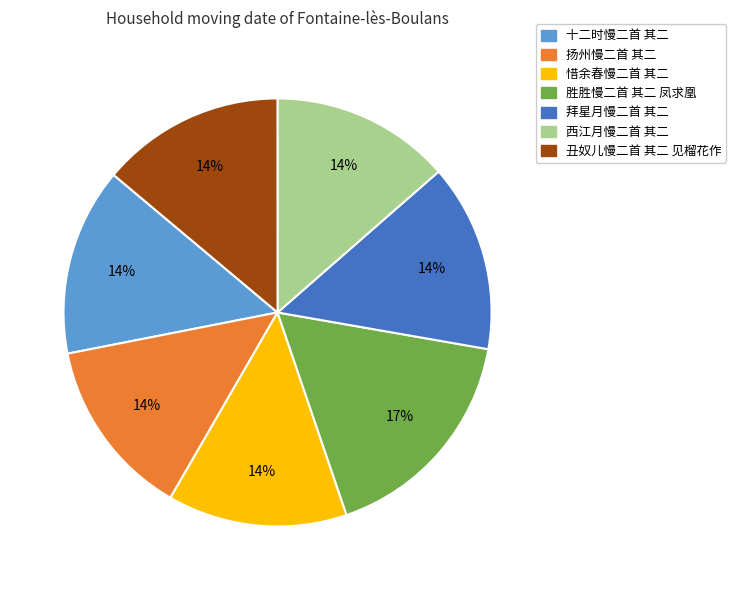

Is 丑奴儿慢二首 其二 见榴花作 the majority of the pie?

No